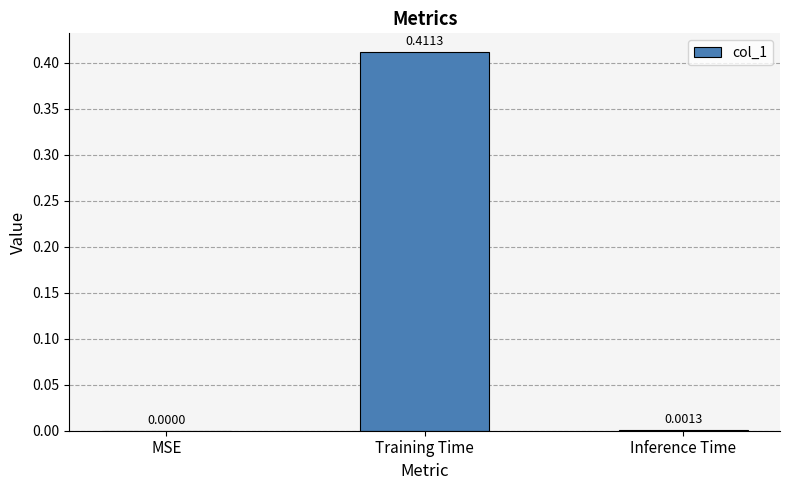

Which category has the highest value across all series?

Training Time